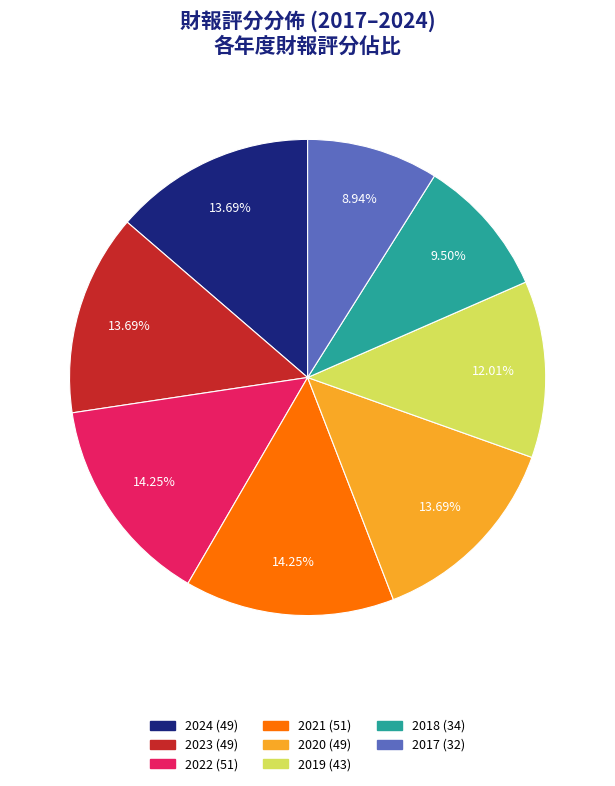

Is it true that 2021 is 14% of the pie?

True